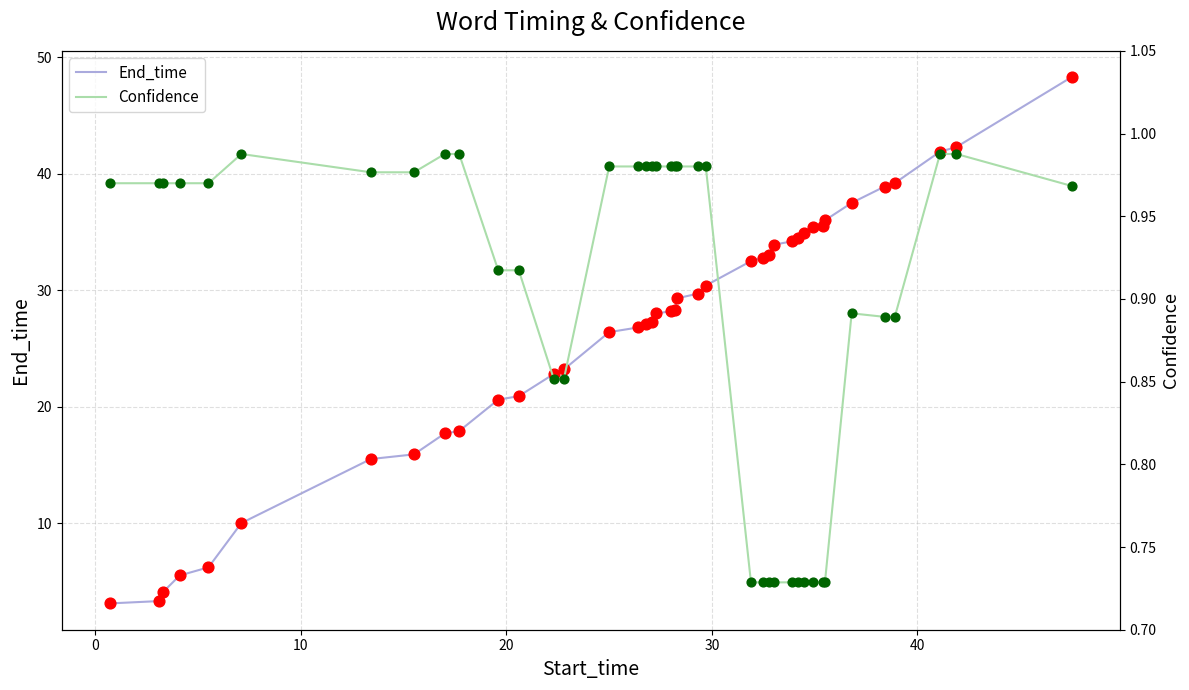

At how many categories does at least one series exceed 5?

37